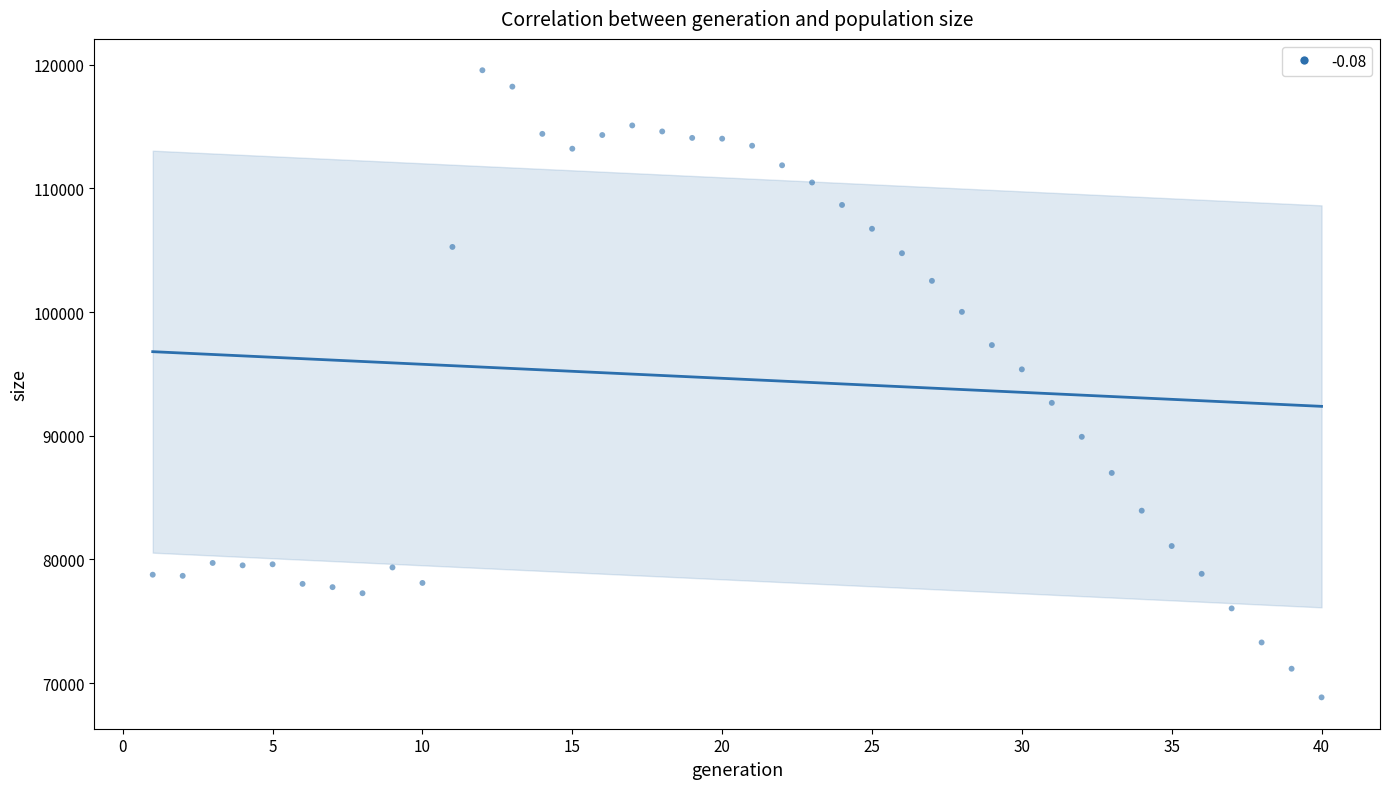

What is the range of X values (max minus min)?

39